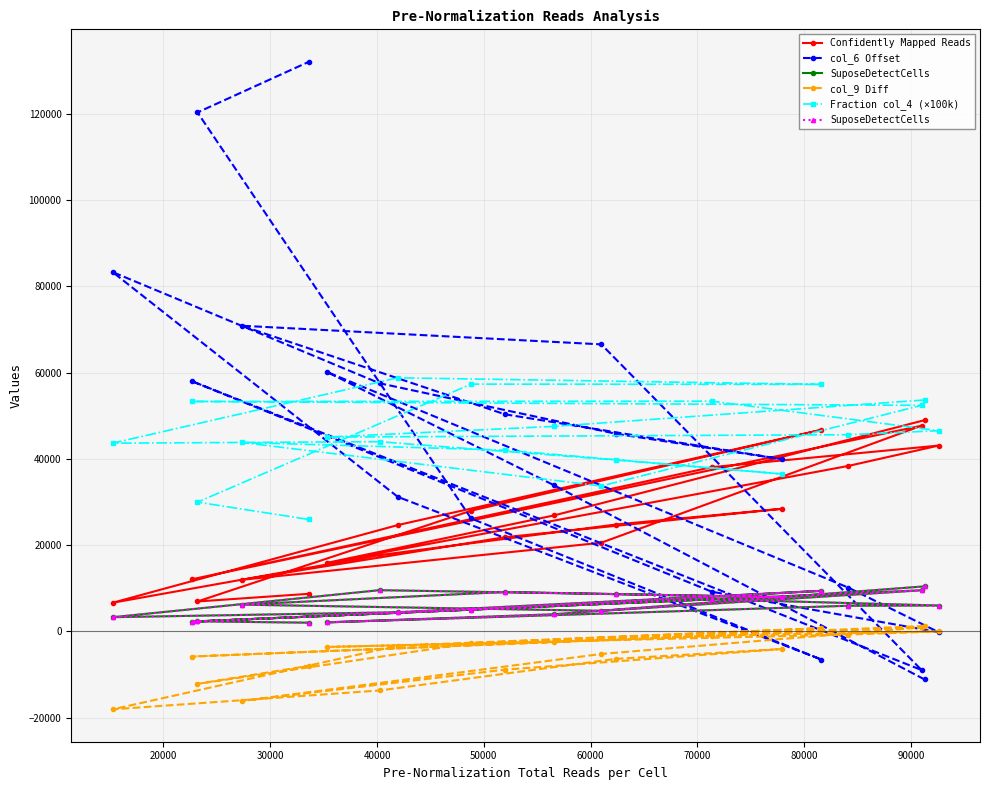

What is the value of the Fraction col_4 (×100k) point at the 18th from the left?

52410.0